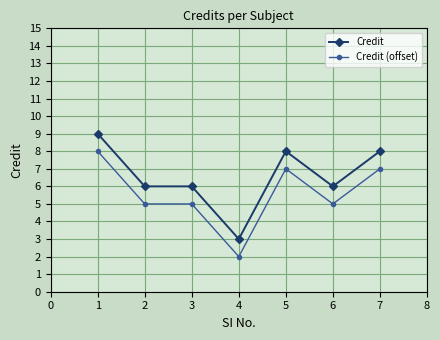

What is the difference between the maximum and minimum values in the Credit series?

6